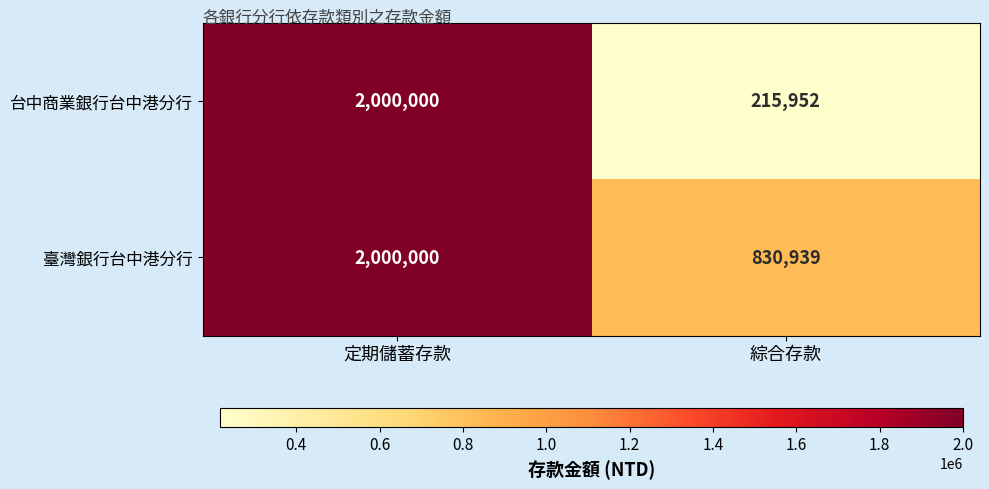

Between 定期儲蓄存款 and 綜合存款, which series saw the biggest shift?

台中商業銀行台中港分行